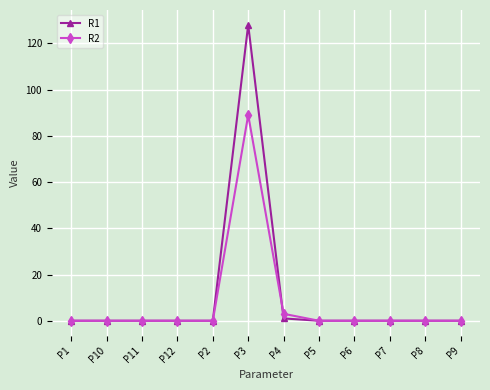

At how many categories does at least one series exceed 39?

1